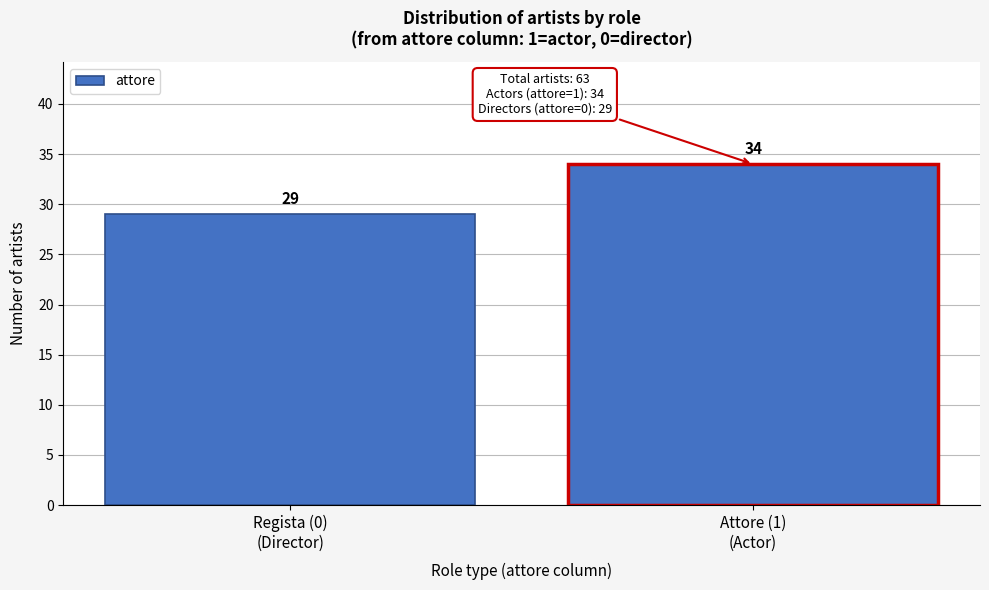

Reading left to right, transcribe all the data shown in this chart.

29	34